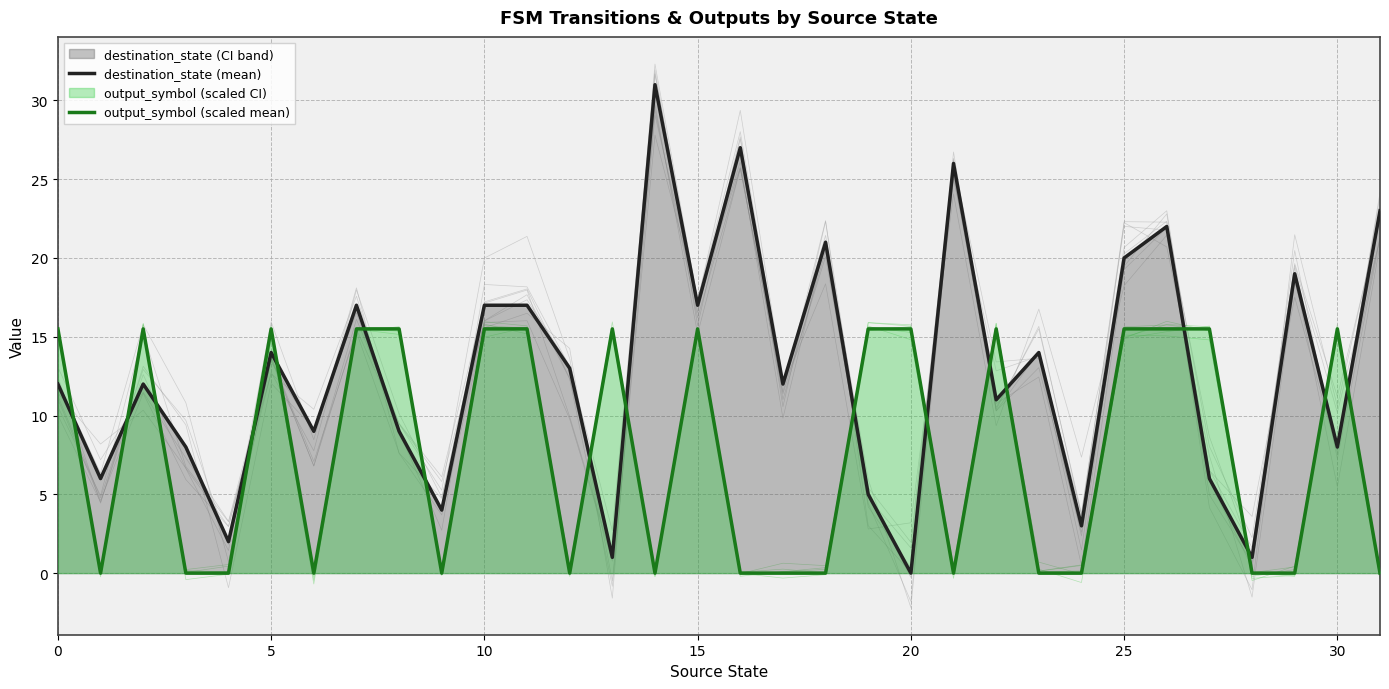

What is the sum of all output_symbol (scaled mean) values?

248.0